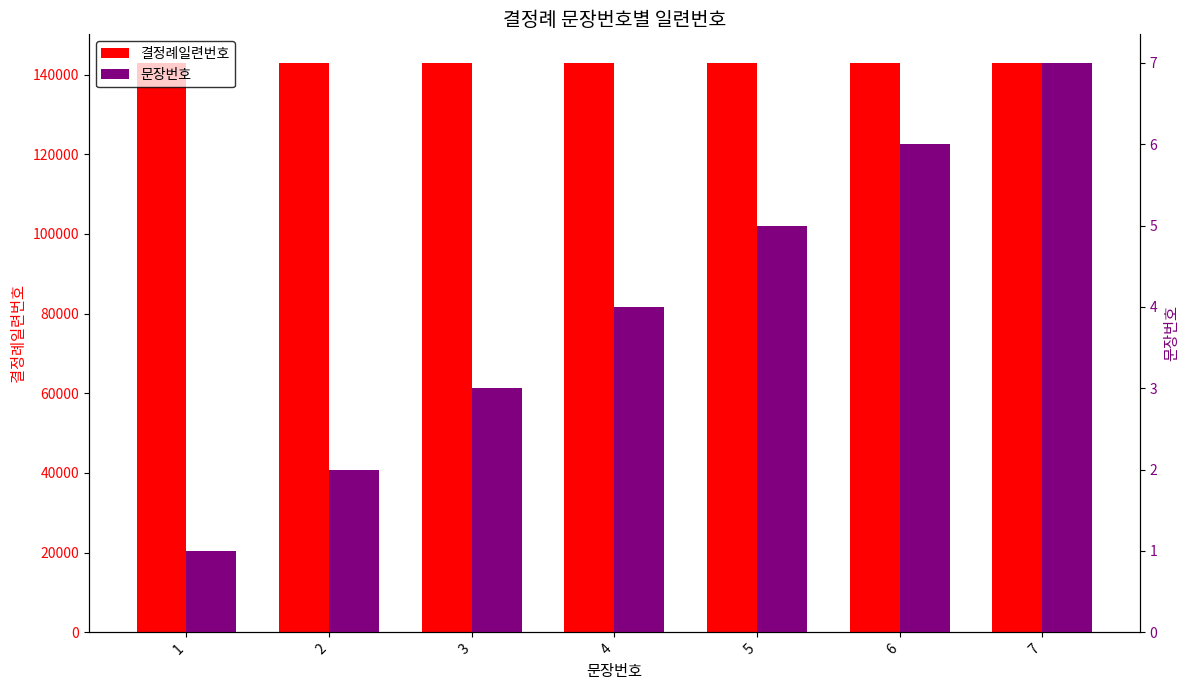

Rank the categories by 문장번호 value from lowest to highest.

1, 2, 3, 4, 5, 6, 7